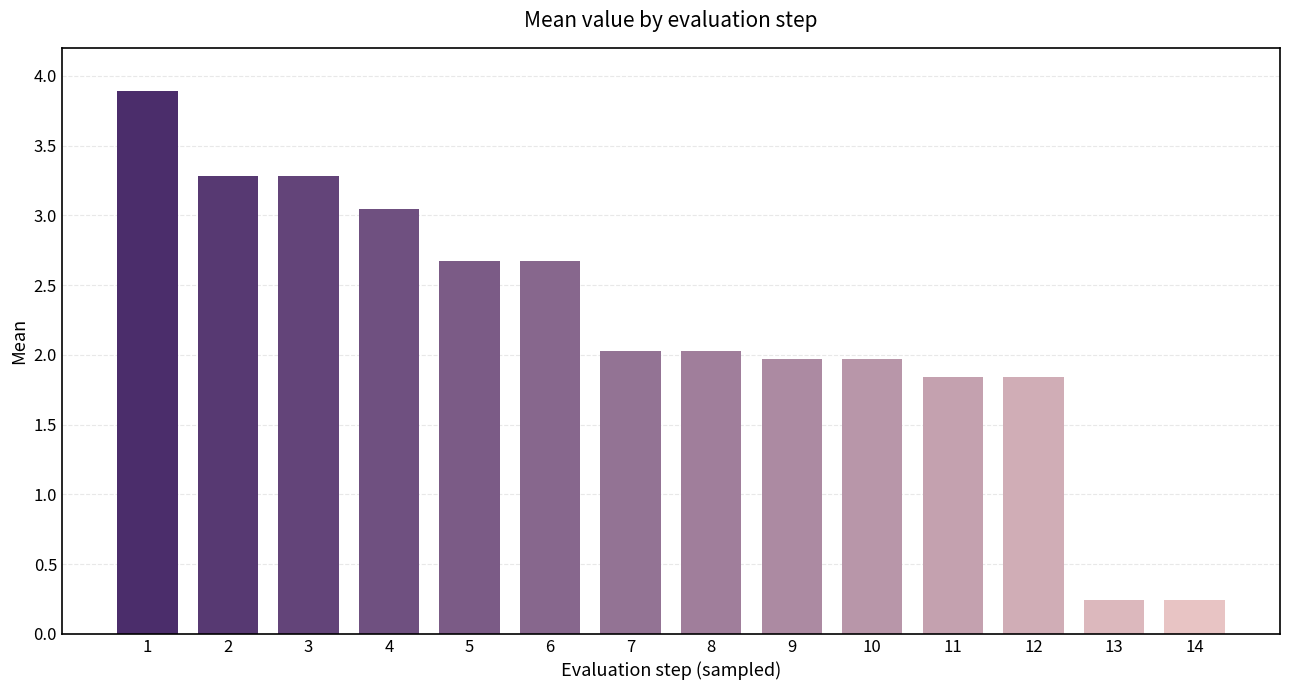

What is the greatest value displayed?

3.9